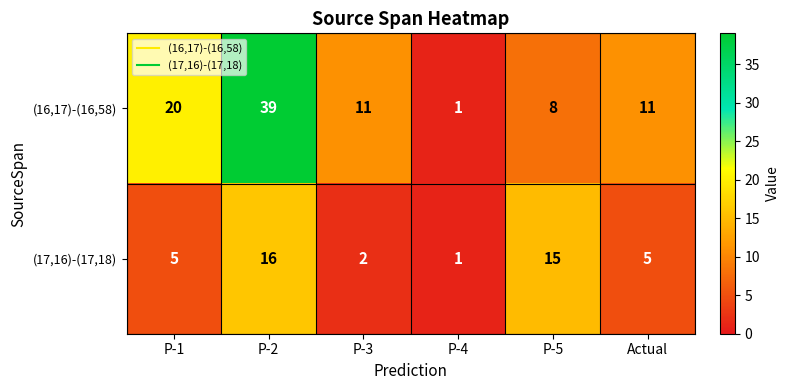

At which category is the sum across all series the highest?

P-2